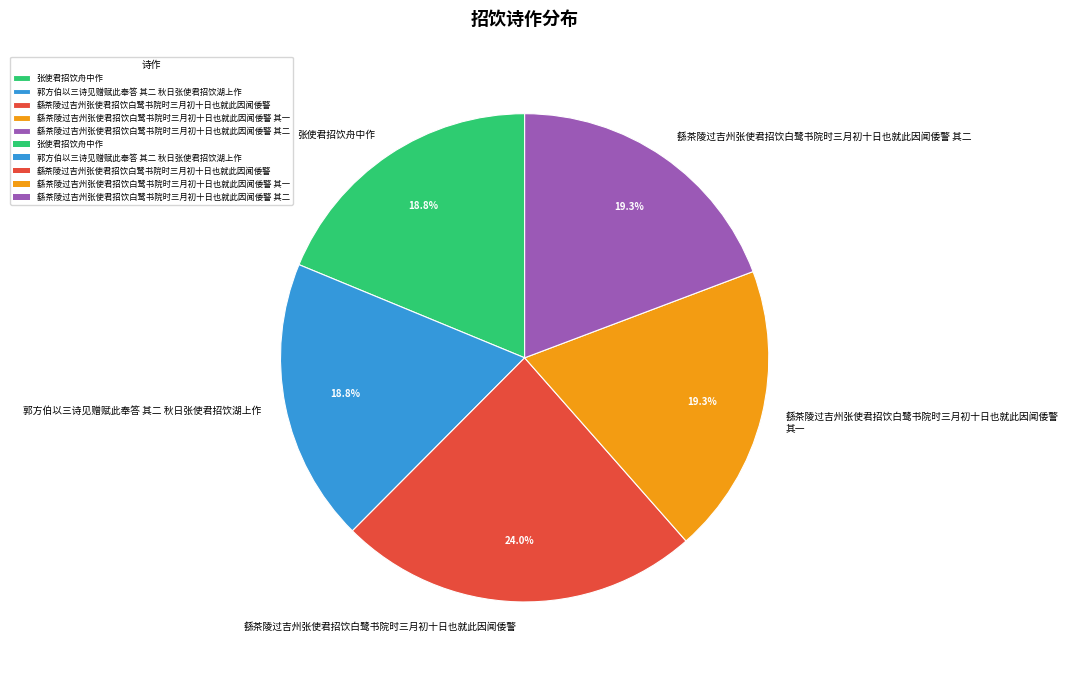

Does 繇茶陵过吉州张使君招饮白鹭书院时三月初十日也就此因闻倭警 account for over 50% of the chart?

No